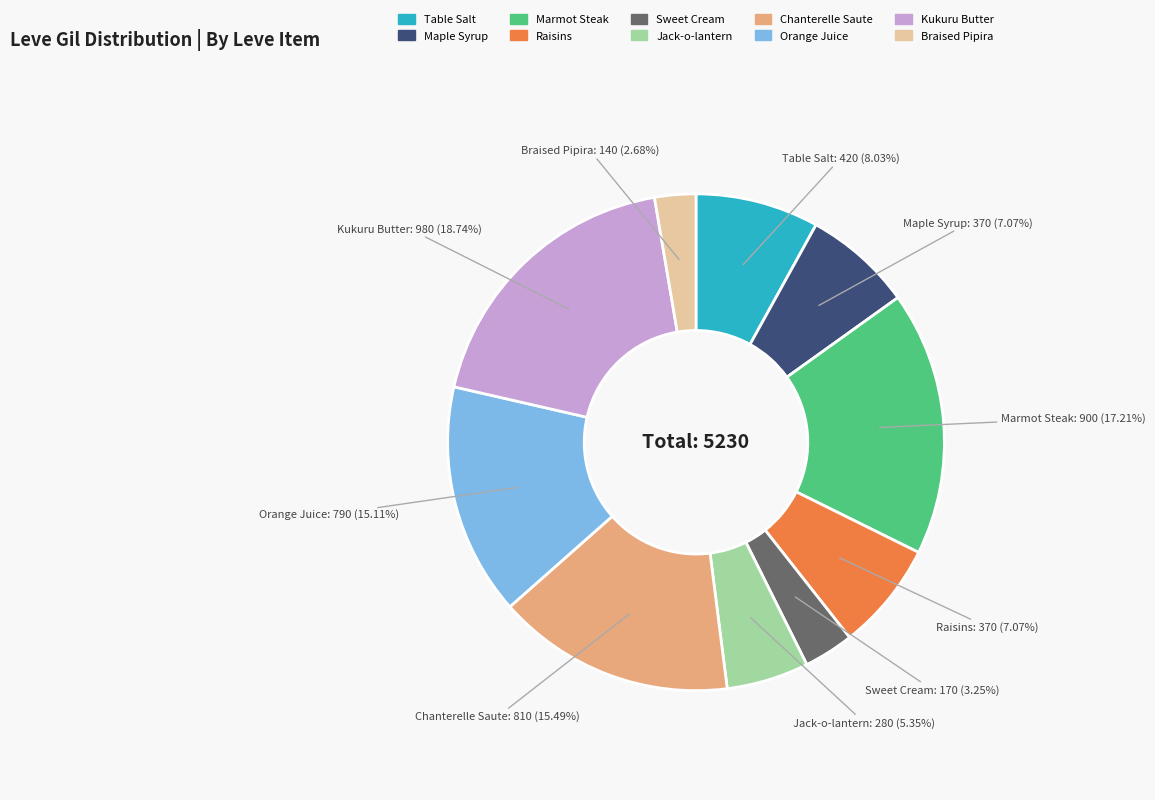

The Braised Pipira slice represents 3% of the pie. True or false?

True